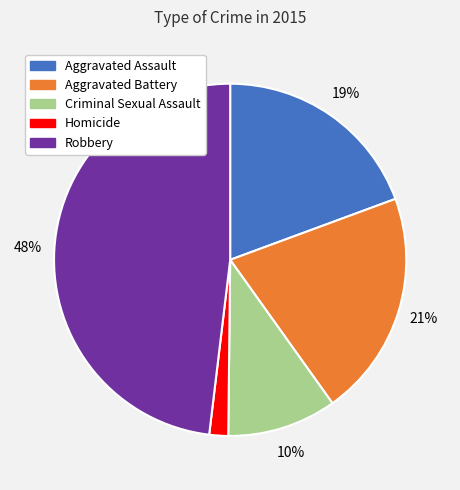

Count the number of slices in the pie.

5